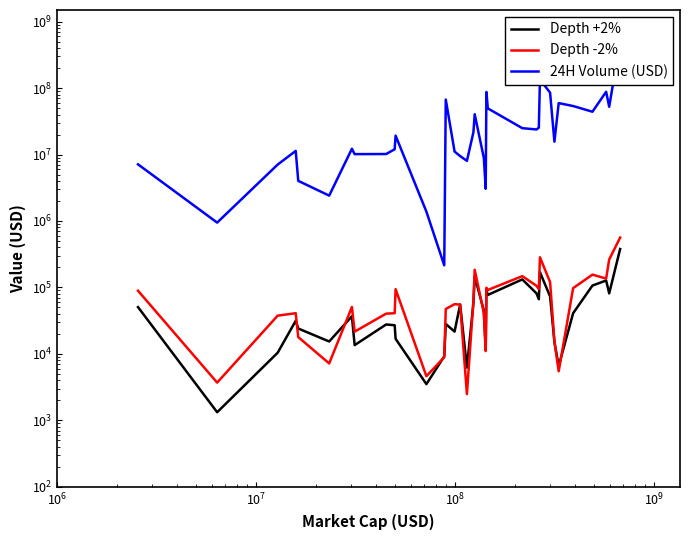

Is this an area chart (filled region under the line)?

No